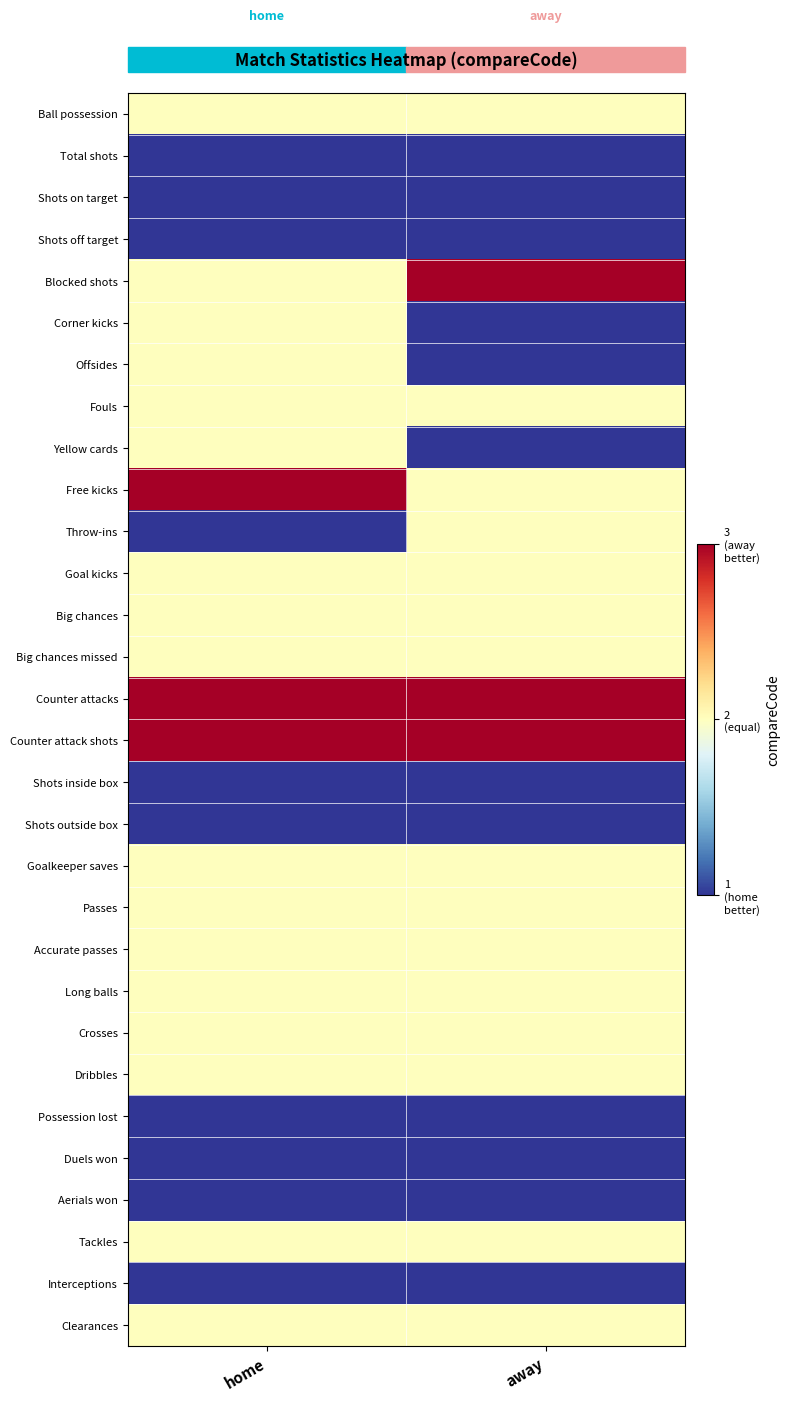

At which category is the sum across all series the highest?

home